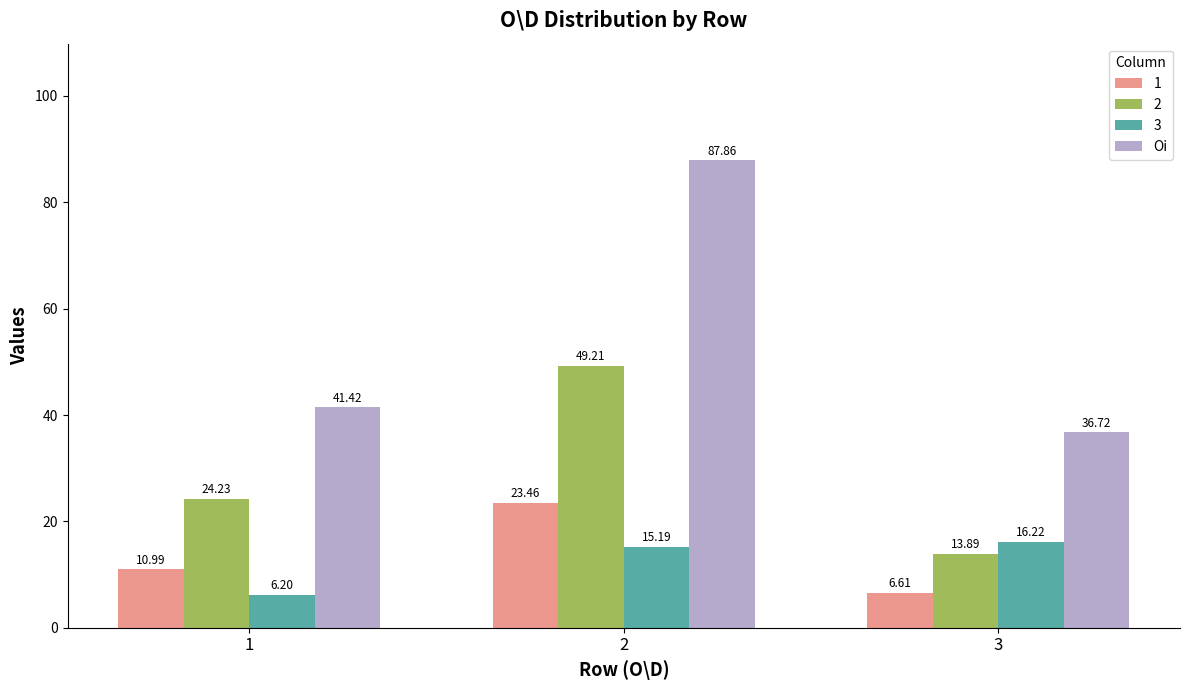

Are the bars horizontal?

No